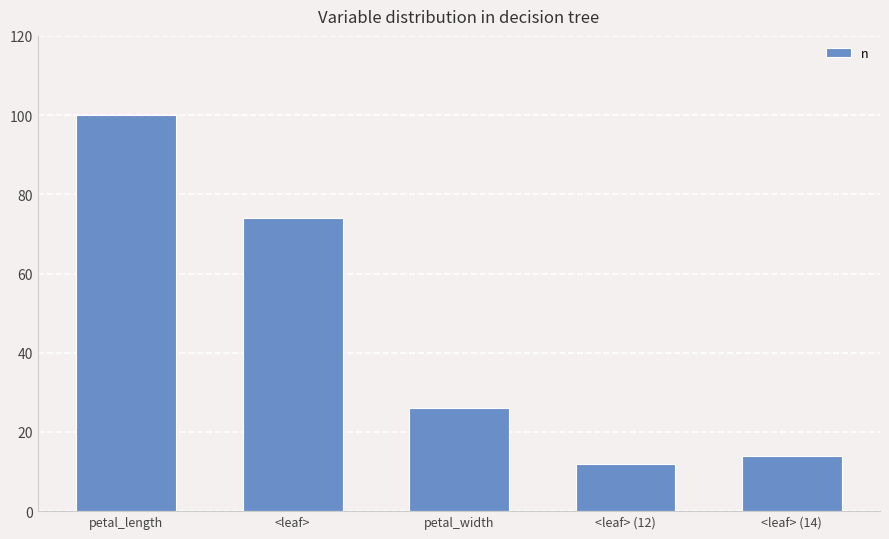

What is the maximum value shown in the chart?

100